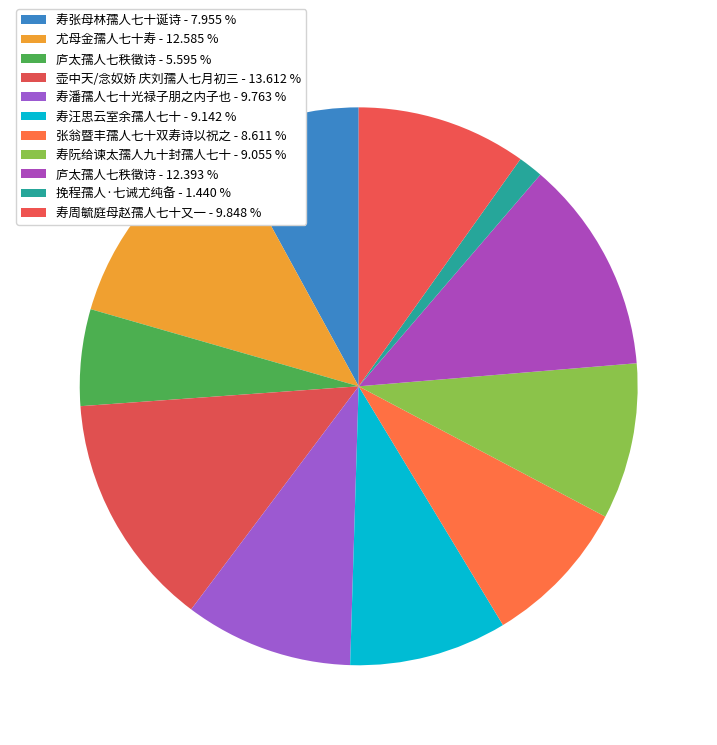

How many slices are in this pie chart?

11